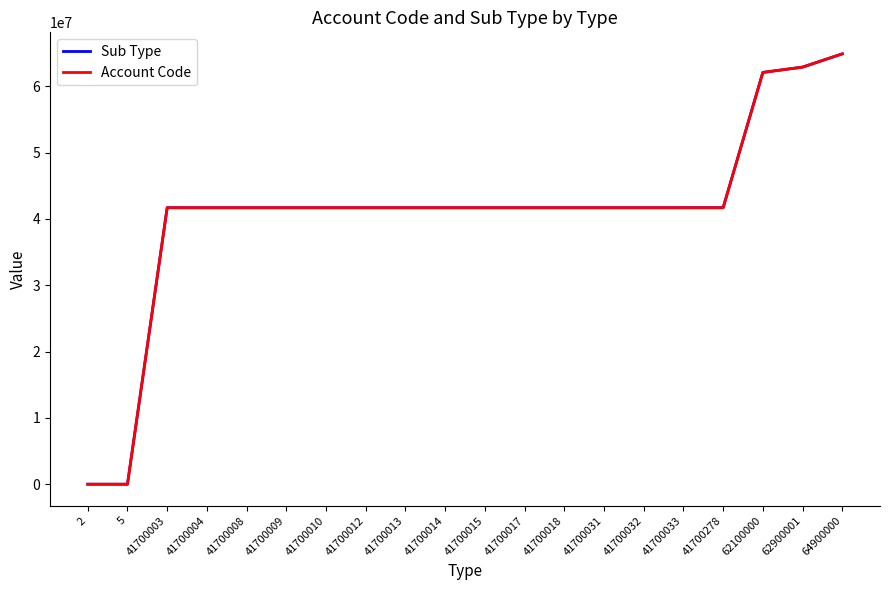

At which category is the sum across all series the highest?

64900000